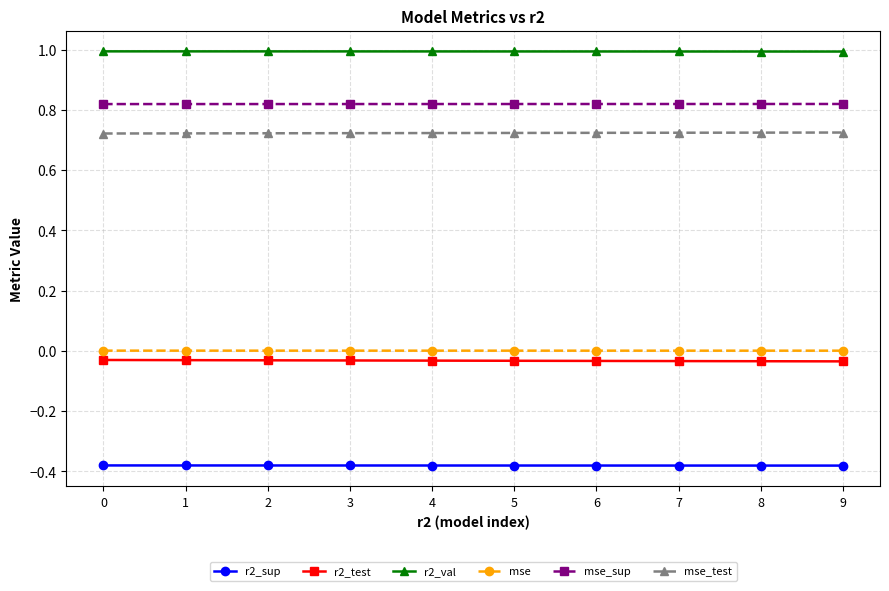

The value of r2_test at 9 is -0.0. True or false?

True